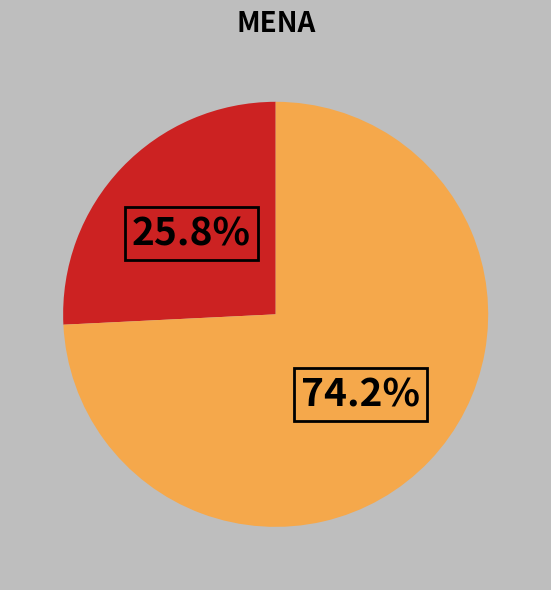

Does any single category account for the majority?

Yes